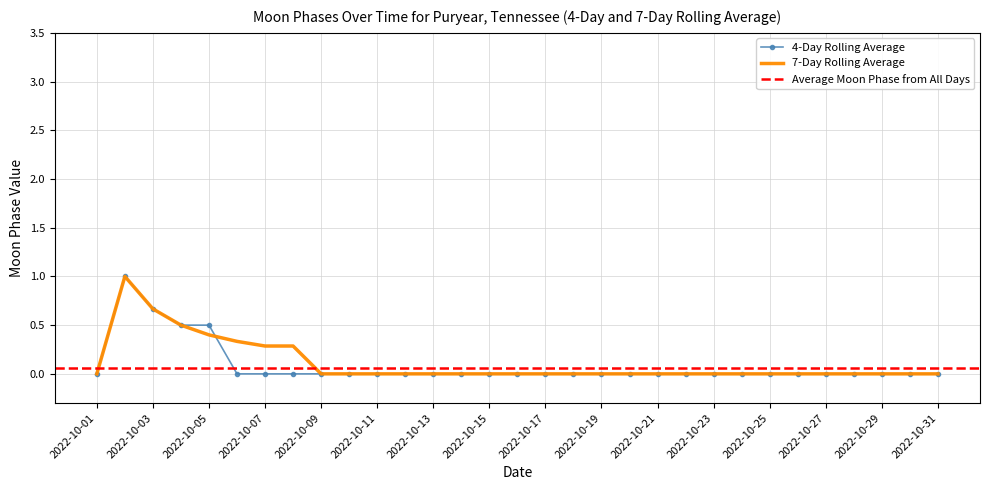

Is it true that 4-Day Rolling Average equals 0.6 at 2022-10-25?

False